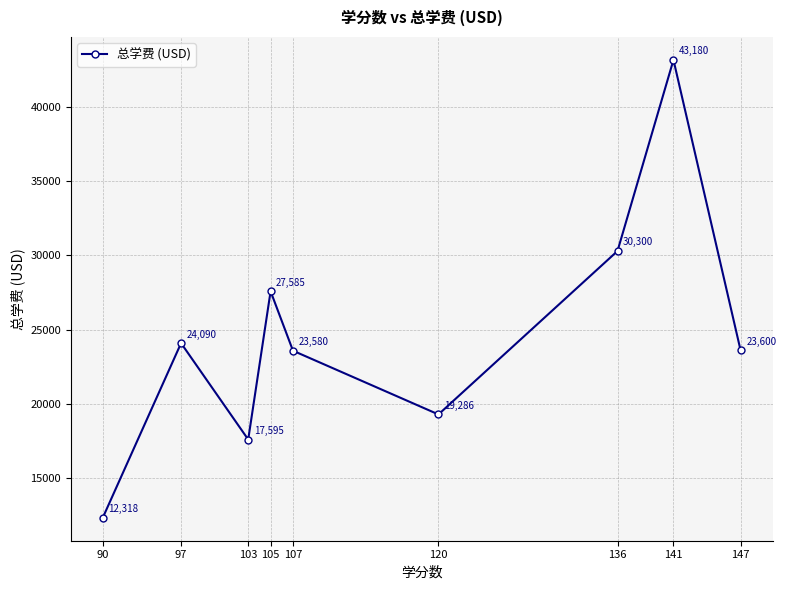

List the labels in order of value, largest first.

141, 136, 105, 97, 147, 107, 120, 103, 90